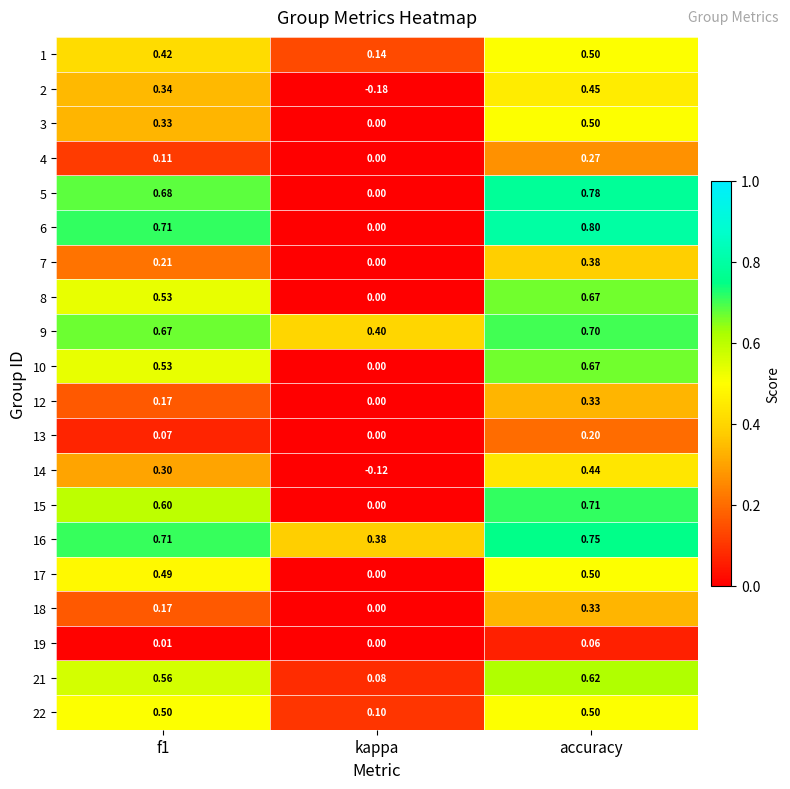

Count the number of data series in this chart.

20